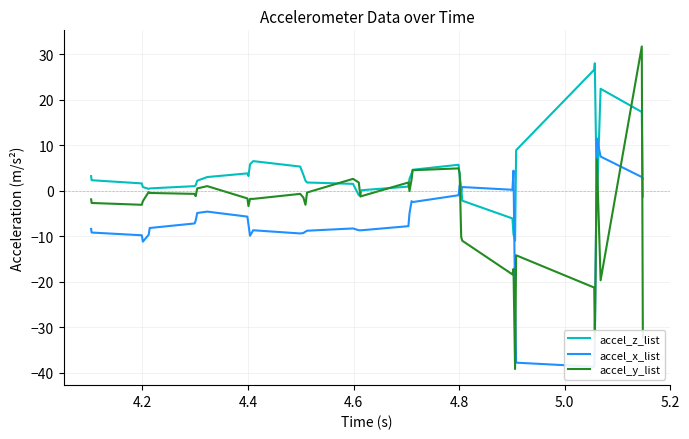

Does the chart have visible grid lines?

Yes